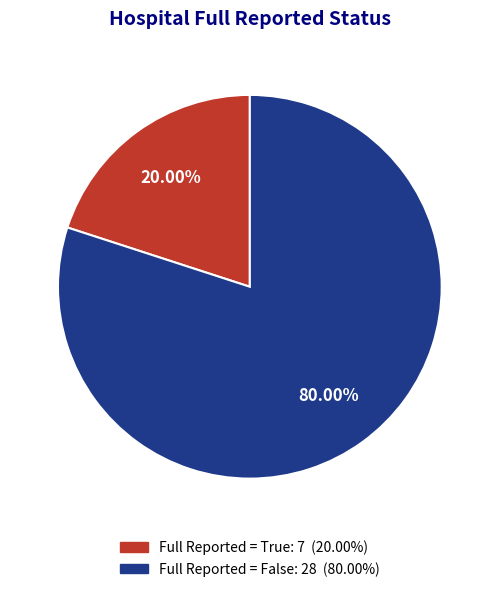

Does any single category account for the majority?

Yes